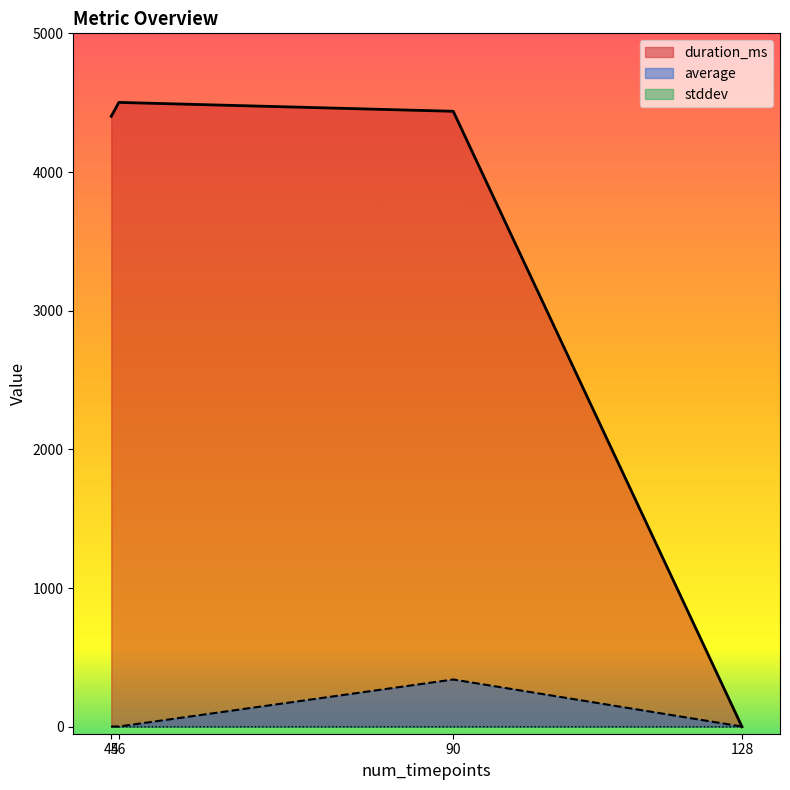

How many lines are shown in the chart?

3